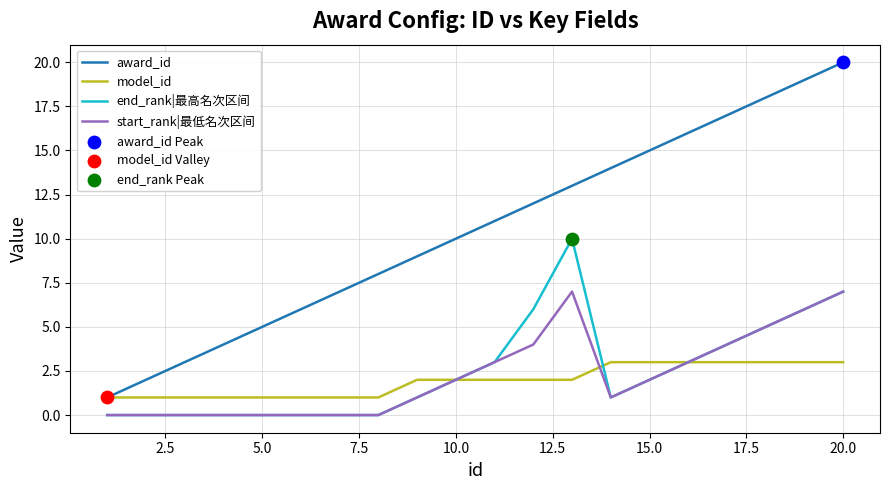

Which series has the largest total across all categories?

award_id